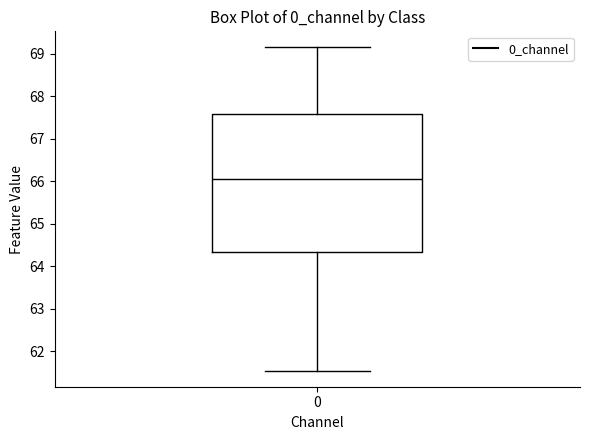

Transcribe this box plot: give where the median line is, the range the box spans, and where the two whiskers end, as read against the y-axis. The values are not printed on the chart, so give them approximately, as read against the axis.

median 66.1, box 64.3 to 67.6, whiskers 61.5 to 69.2